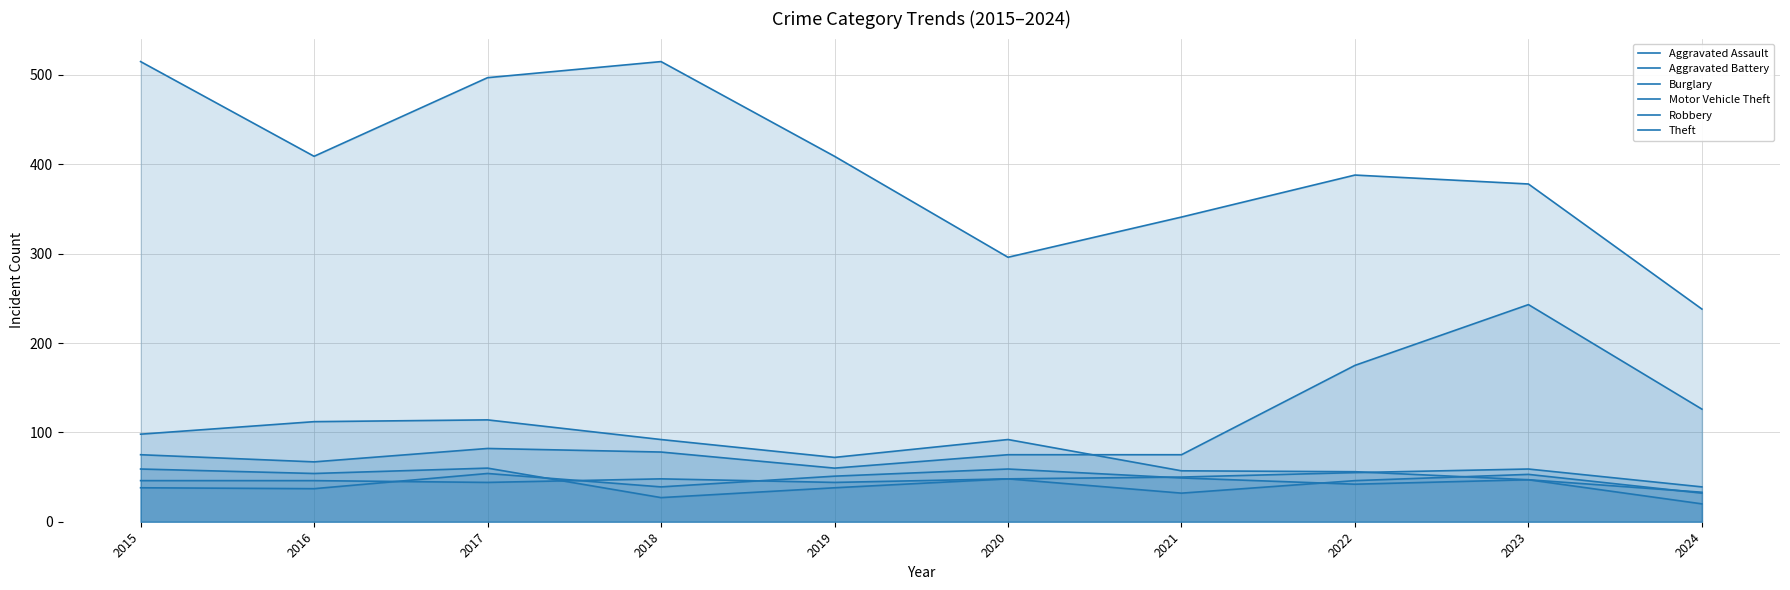

How many intersections are there between Aggravated Battery and Aggravated Assault?

4